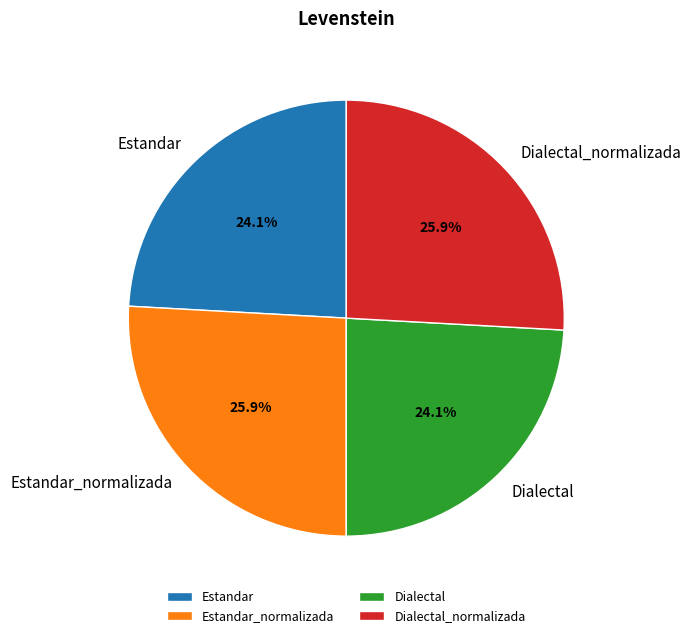

To the nearest percent, what is the difference between the largest and smallest slice percentages?

2%